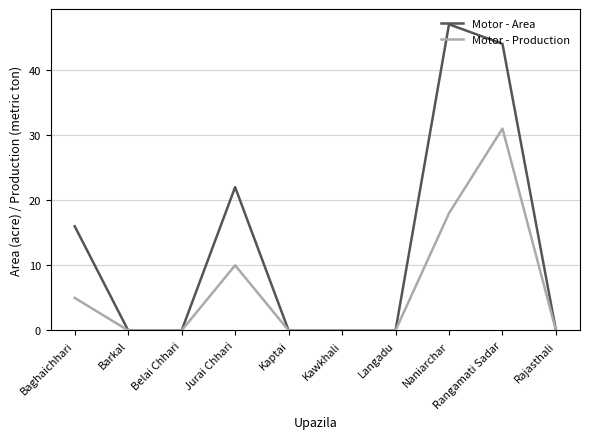

At which category is the sum across all series the highest?

Rangamati Sadar